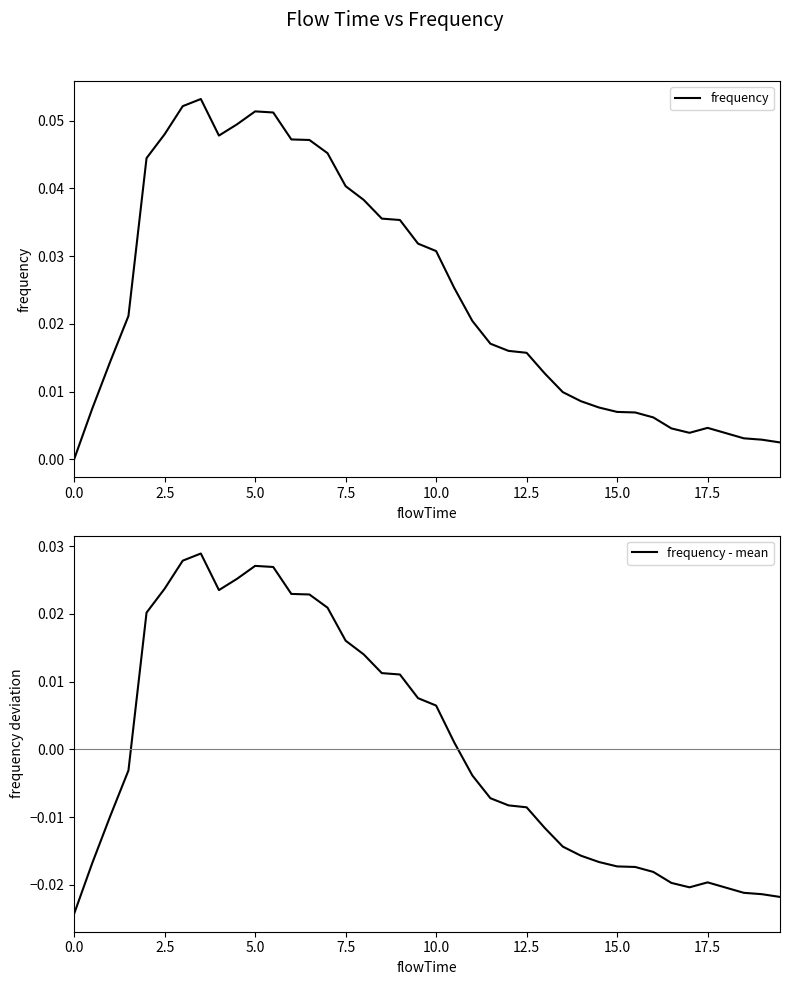

What is the difference between the maximum and minimum values in the frequency - mean series?

0.1